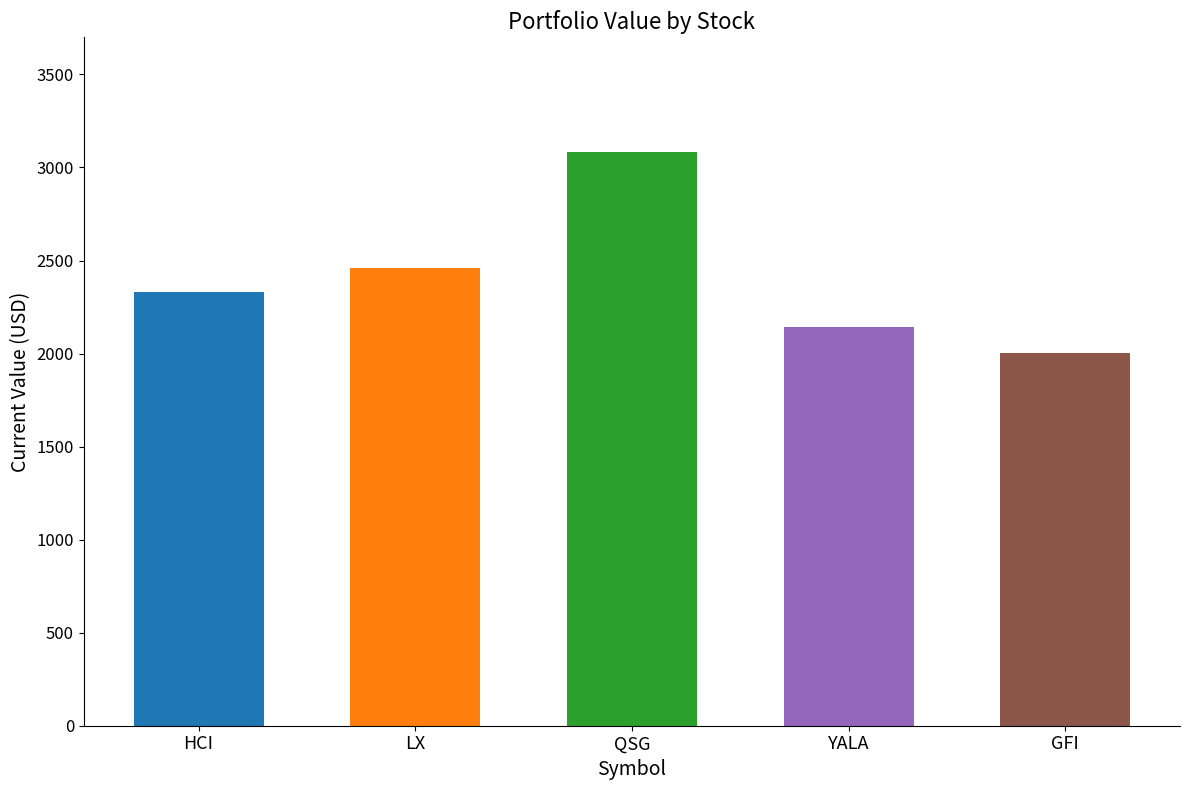

The value at QSG is 3082.8. True or false?

True